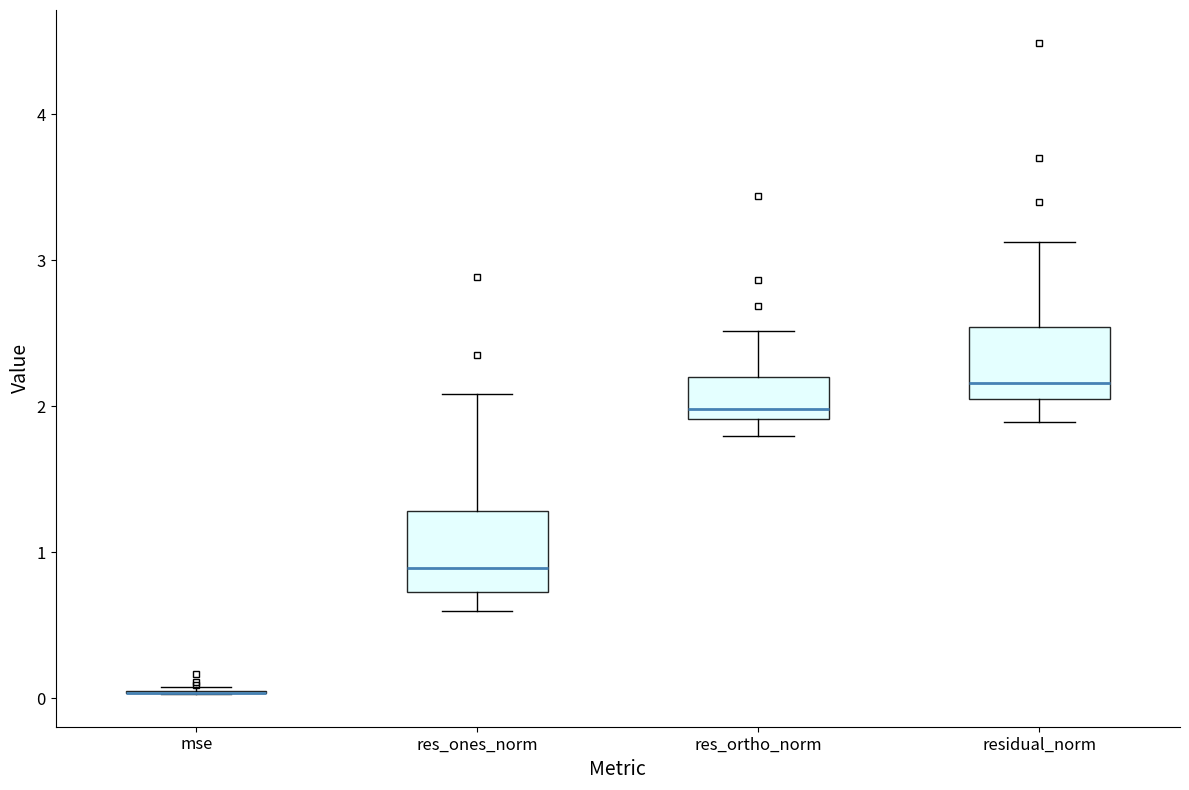

Reading left to right, transcribe this box plot: for each box, give where its median line is, the range the box spans, and where its two whiskers end, as read against the y-axis. The values are not printed on the chart, so give them approximately, as read against the axis.

mse: box collapsed to a line at 0.0, whiskers 0.0 to 0.1
res_ones_norm: median 0.9, box 0.7 to 1.3, whiskers 0.6 to 2.1
res_ortho_norm: median 2.0, box 1.9 to 2.2, whiskers 1.8 to 2.5
residual_norm: median 2.2, box 2.1 to 2.5, whiskers 1.9 to 3.1